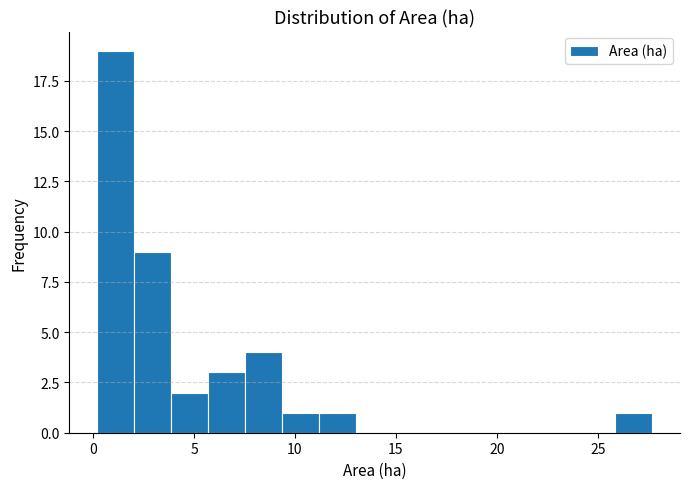

Read against the x-axis, roughly where is the centre of the tallest bar?

1.0